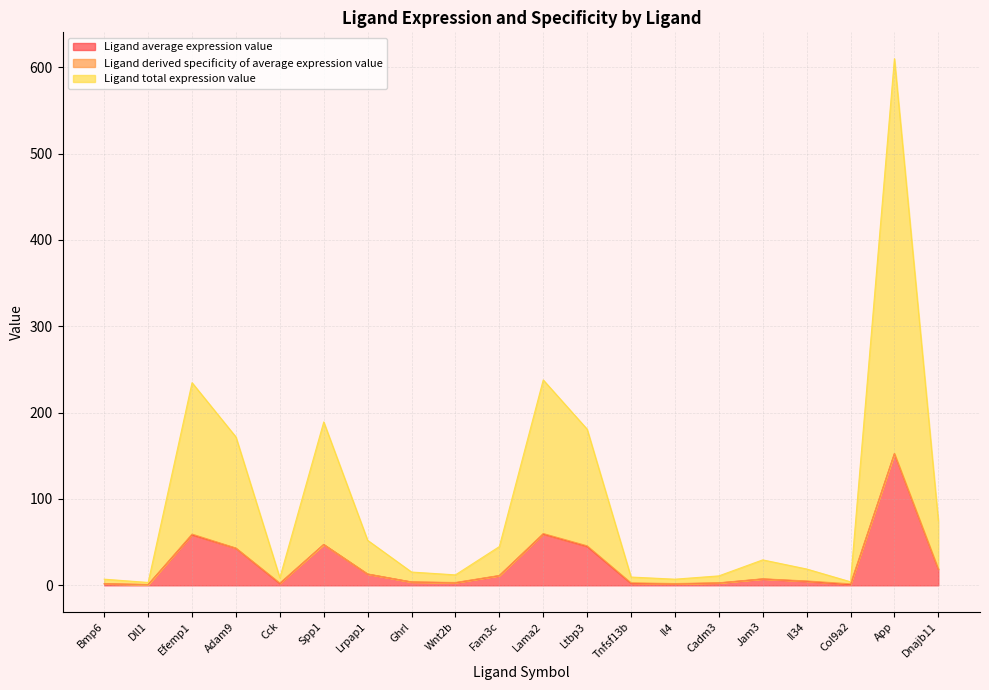

At which label does Ligand total expression value reach its peak?

App